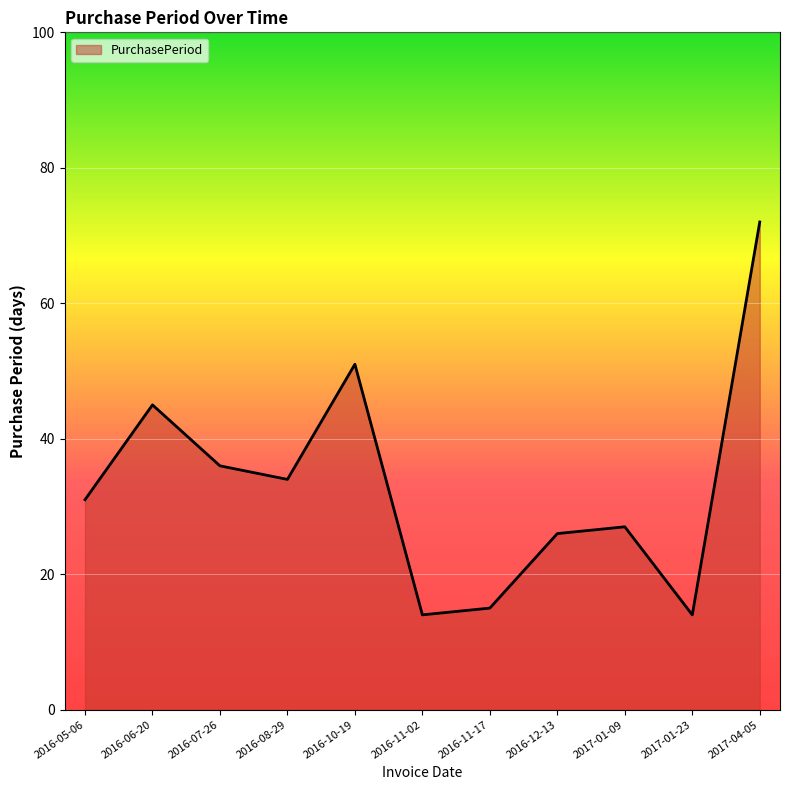

The value at 2016-12-13 is 42. True or false?

False